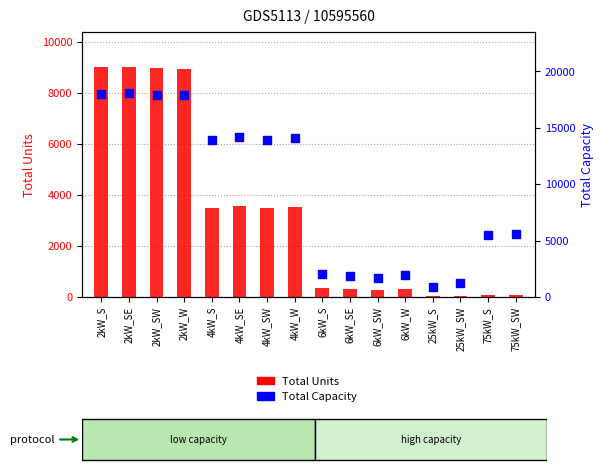

Is the value of Total Capacity at 4kW_W greater than the value of Total Units at 4kW_SE?

Yes